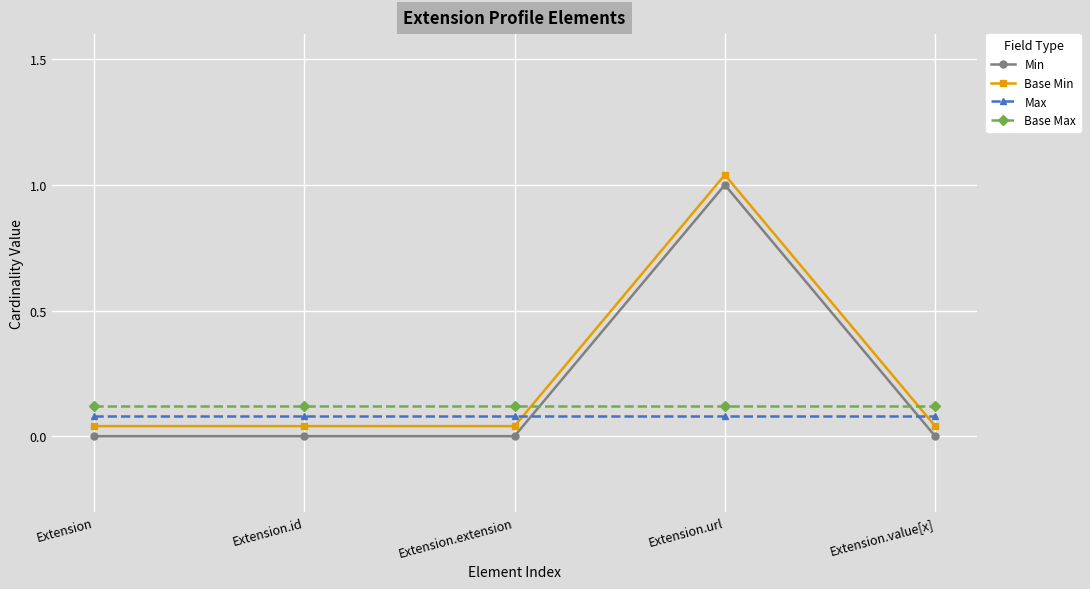

What is the label of the 3rd point from the right?

Extension.extension